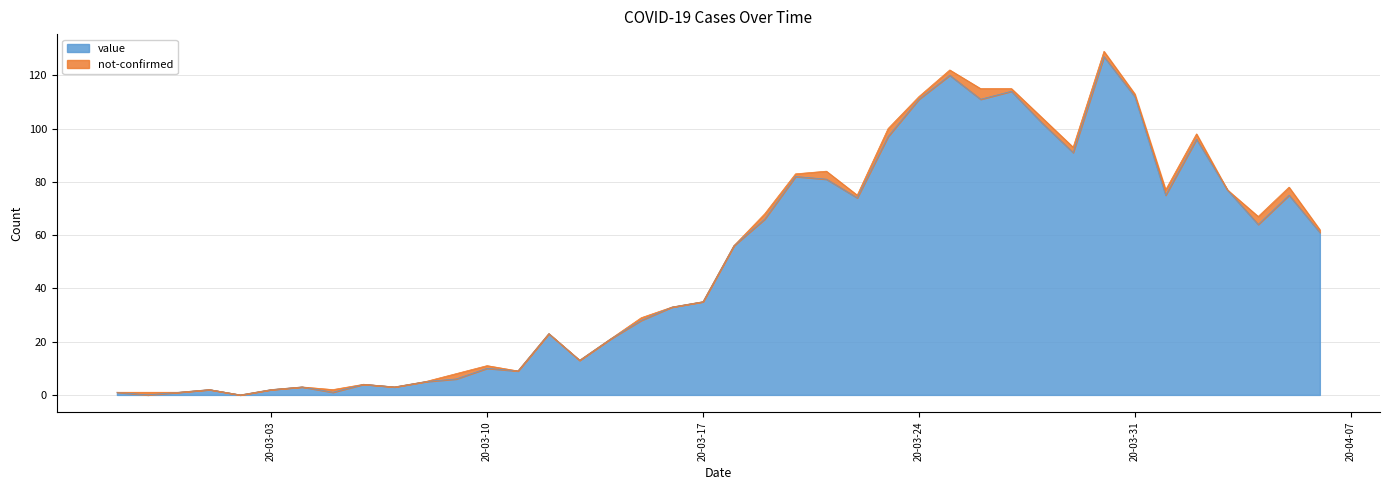

List the labels in order of value, smallest first.

2020-02-28, 2020-03-02, 2020-02-27, 2020-02-29, 2020-03-05, 2020-03-01, 2020-03-03, 2020-03-04, 2020-03-07, 2020-03-06, 2020-03-08, 2020-03-09, 2020-03-11, 2020-03-10, 2020-03-13, 2020-03-14, 2020-03-12, 2020-03-15, 2020-03-16, 2020-03-17, 2020-03-18, 2020-04-06, 2020-04-04, 2020-03-19, 2020-03-22, 2020-04-01, 2020-04-05, 2020-04-03, 2020-03-21, 2020-03-20, 2020-03-29, 2020-04-02, 2020-03-23, 2020-03-28, 2020-03-24, 2020-03-26, 2020-03-31, 2020-03-27, 2020-03-25, 2020-03-30